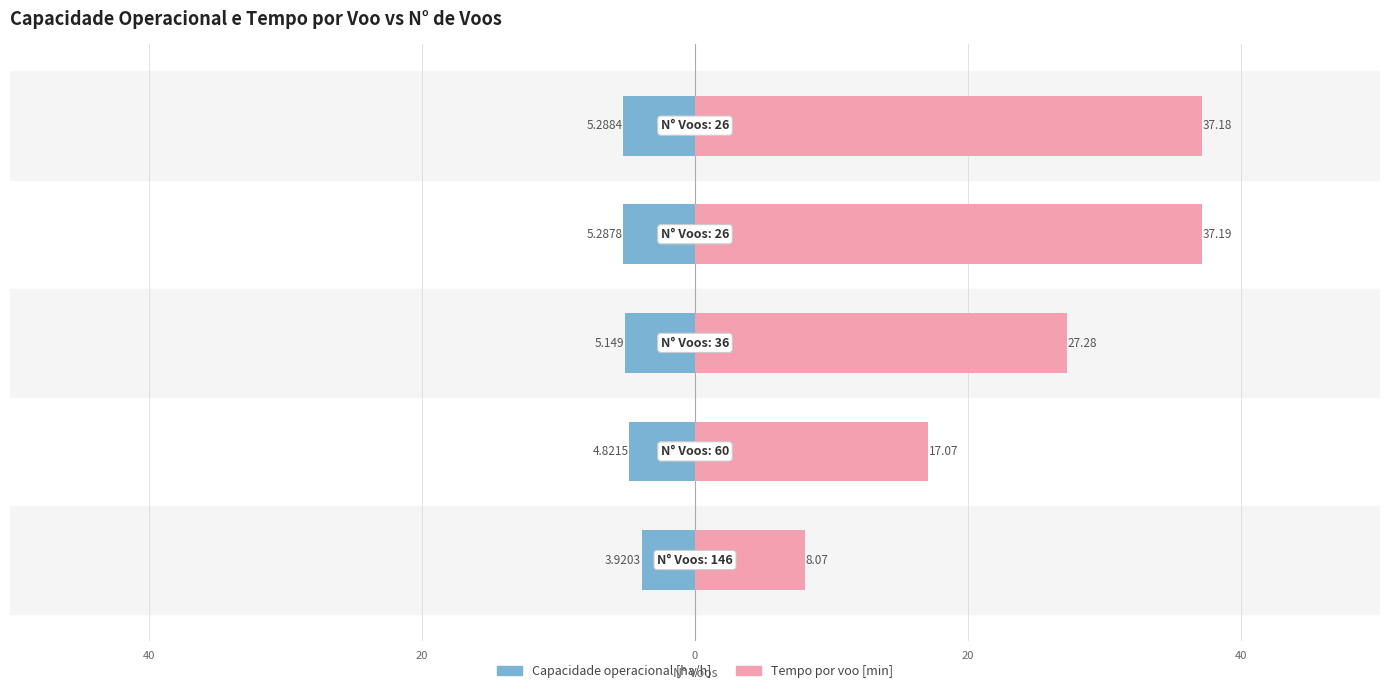

What is the greatest value displayed?

37.2